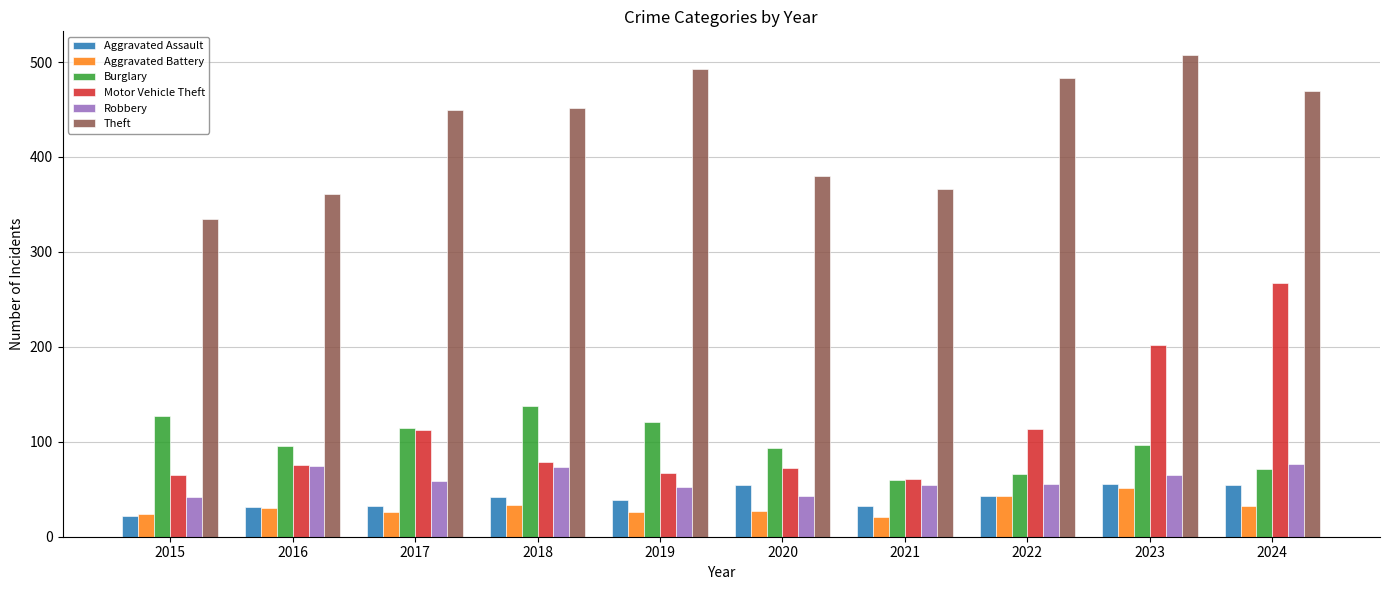

Is the value of Aggravated Assault at 2017 greater than the value of Motor Vehicle Theft at 2021?

No